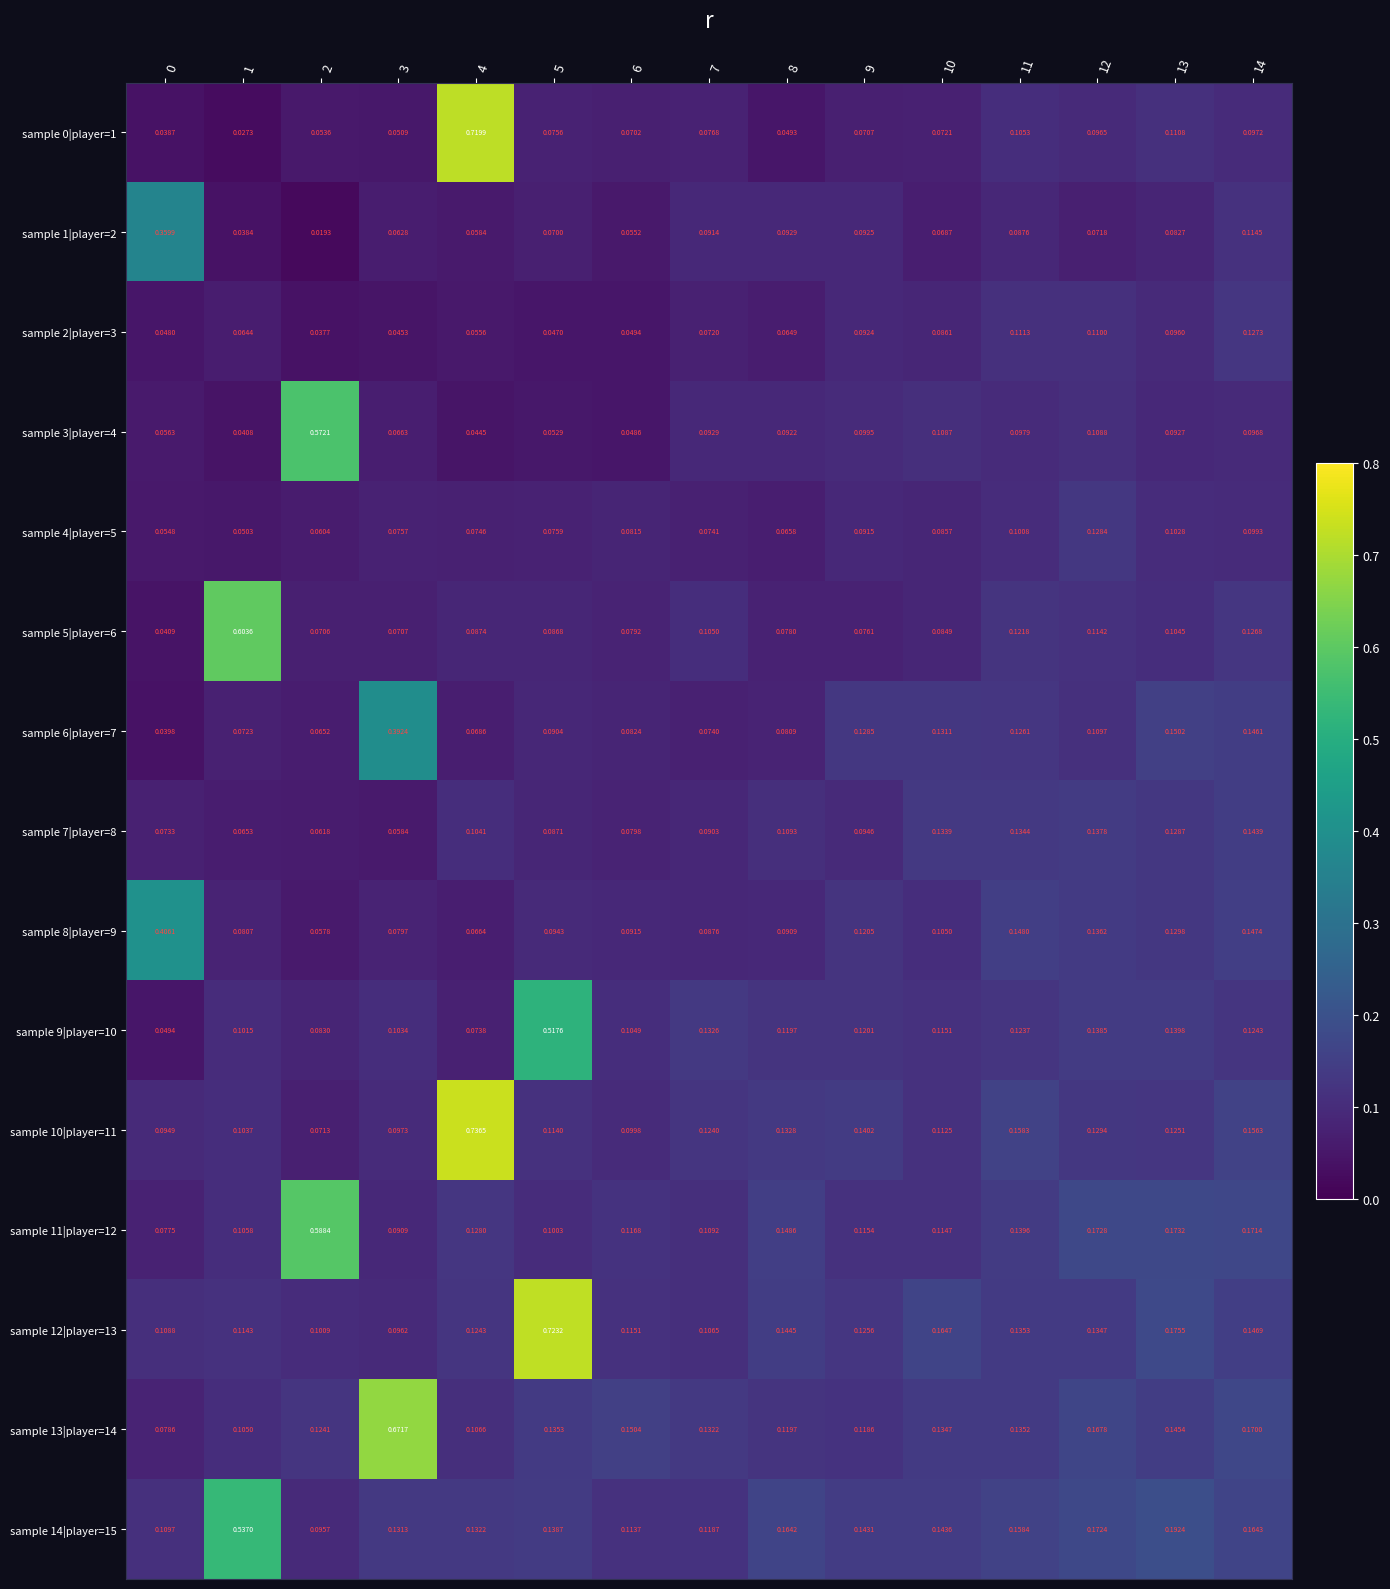

Is the value of sample 3|player=4 at 3 greater than the value of sample 13|player=14 at 11?

No